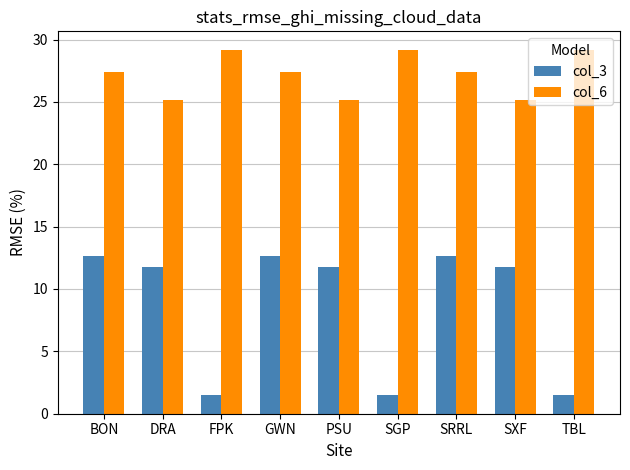

How many groups of bars are there?

9